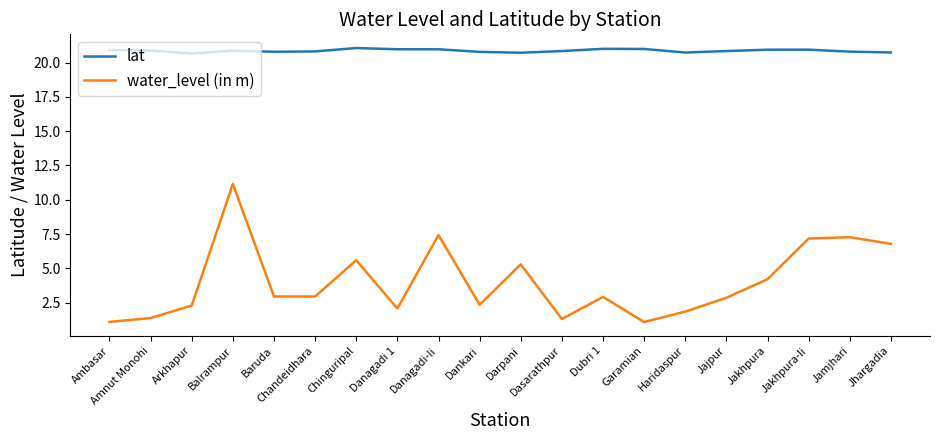

Count the number of data series in this chart.

2